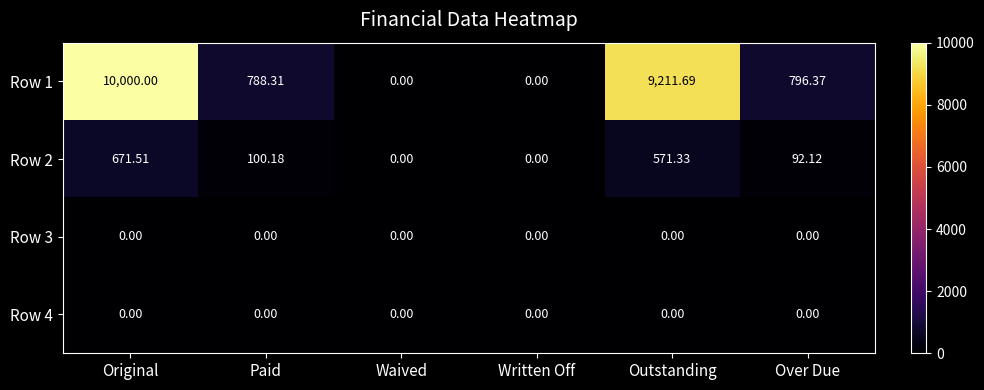

At which category is the sum across all series the highest?

Original